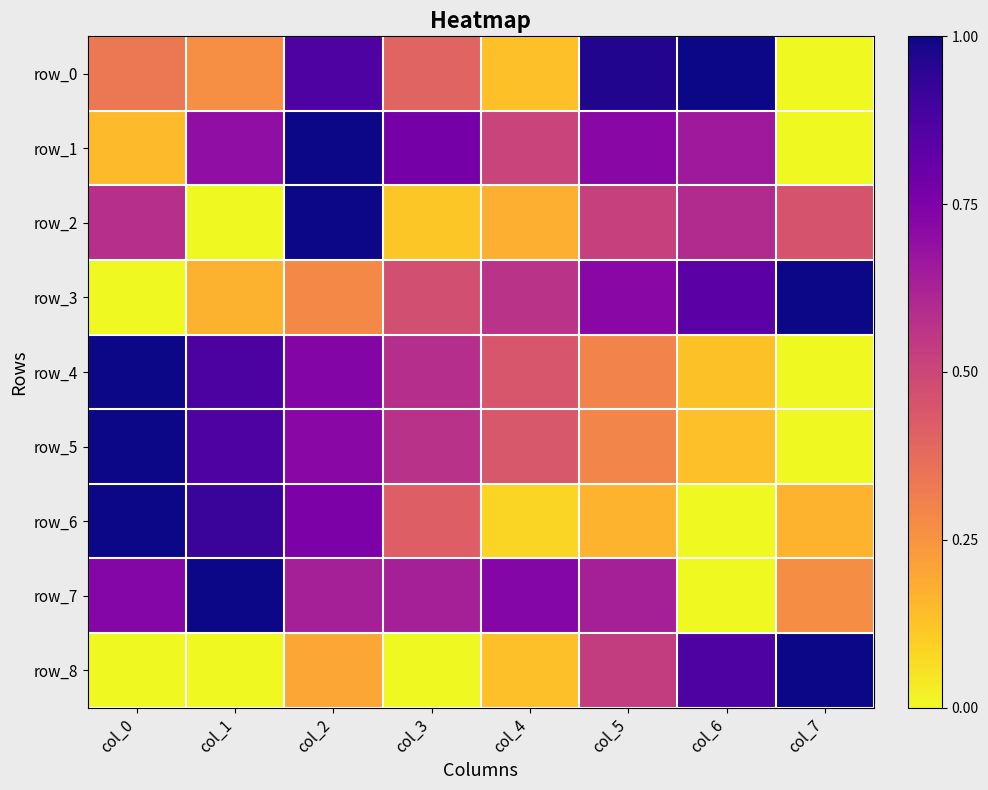

Which series changed the most between col_0 and col_4?

row_6